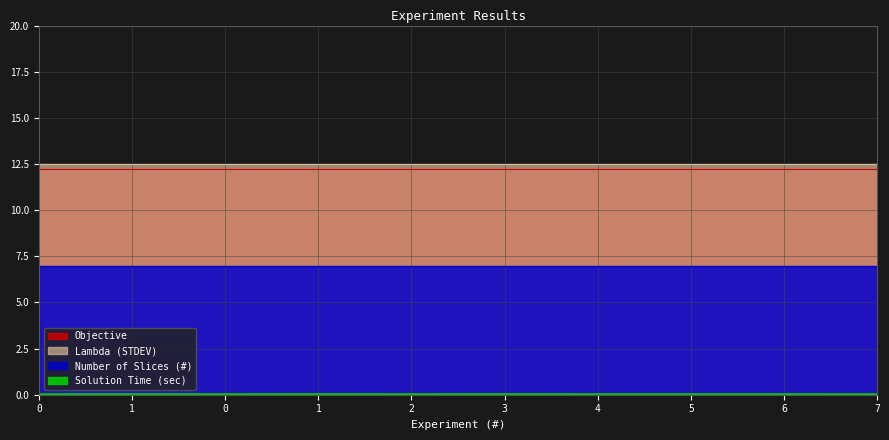

What is the minimum value for Lambda (STDEV)?

12.5